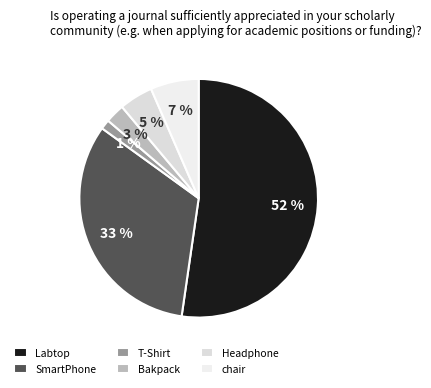

Is the sum of chair and Headphone greater than half?

No